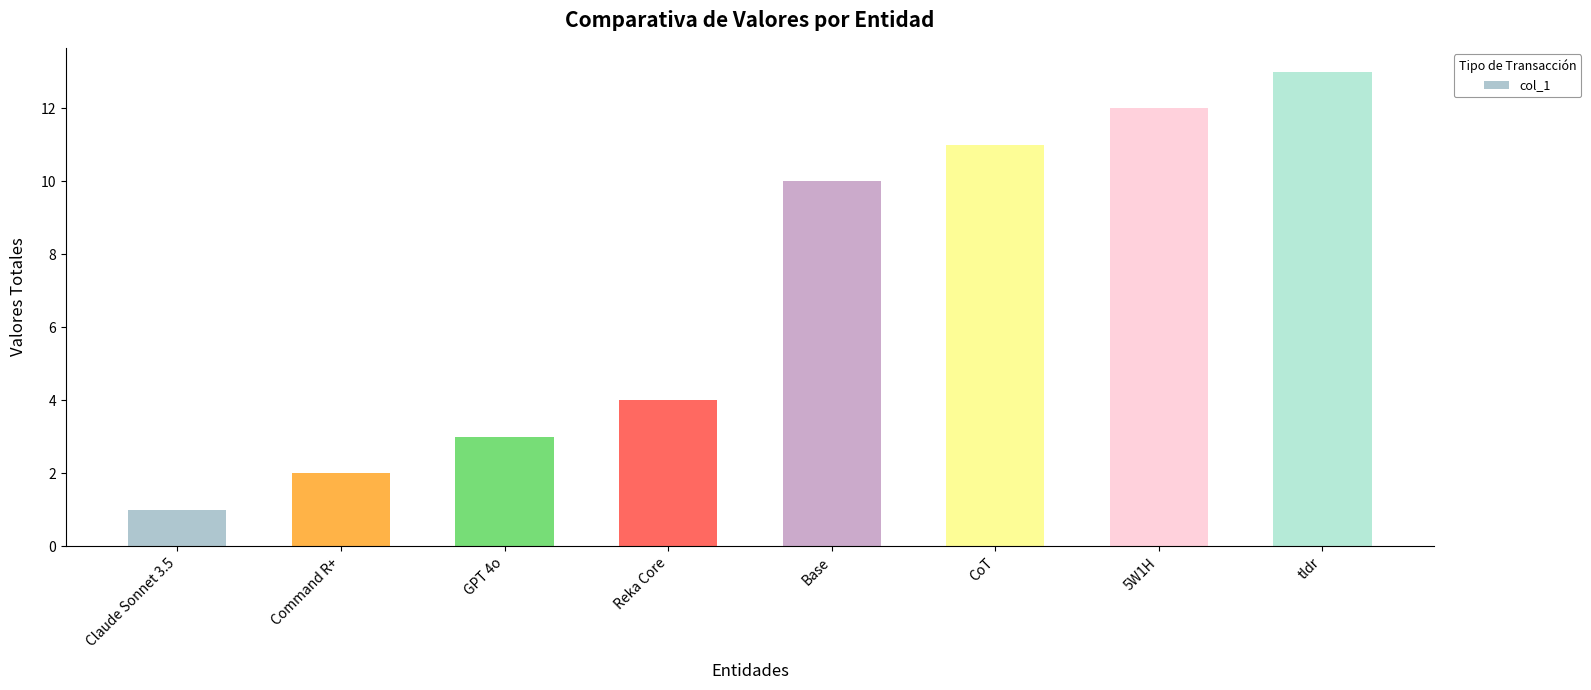

What is the sum of the values at Command R+ and tldr?

15